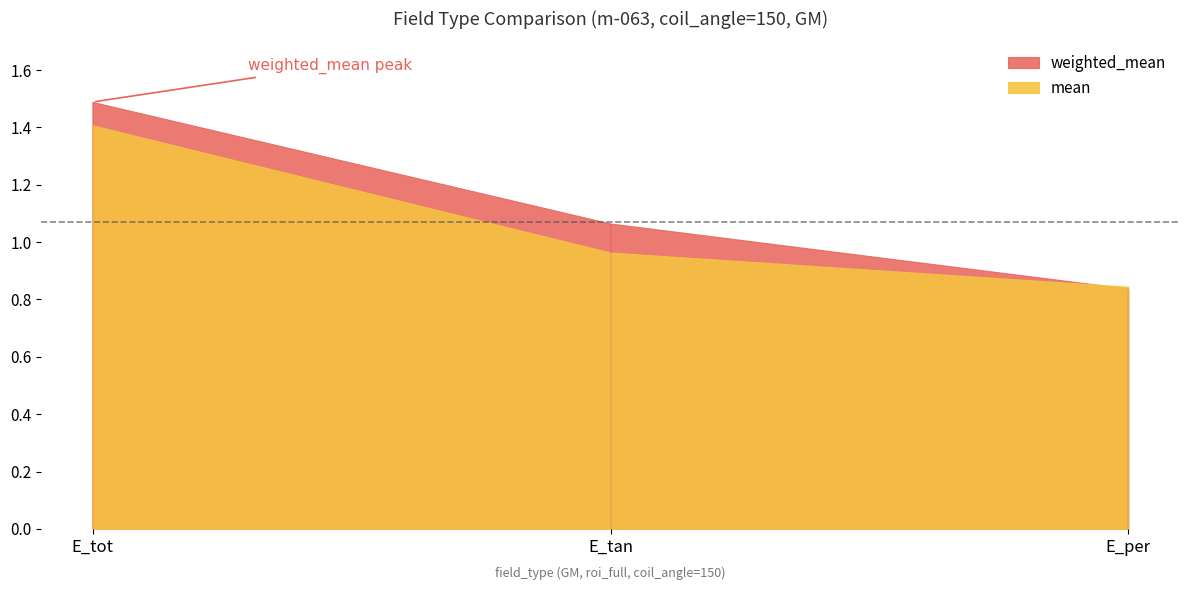

What is the difference between the mean values at E_tot and E_per?

0.6